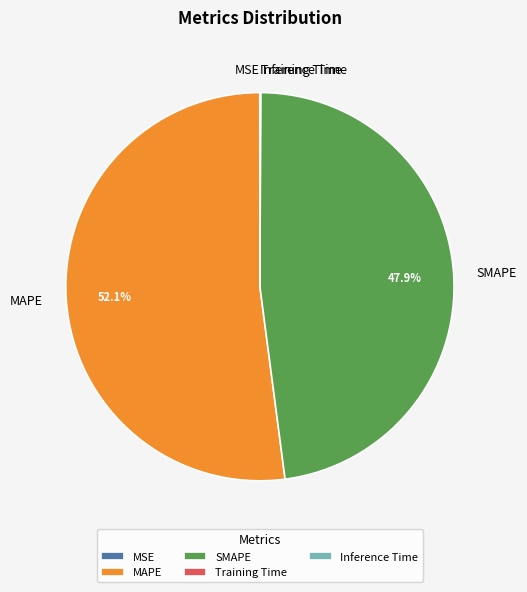

Is the sum of SMAPE and MAPE greater than half?

Yes